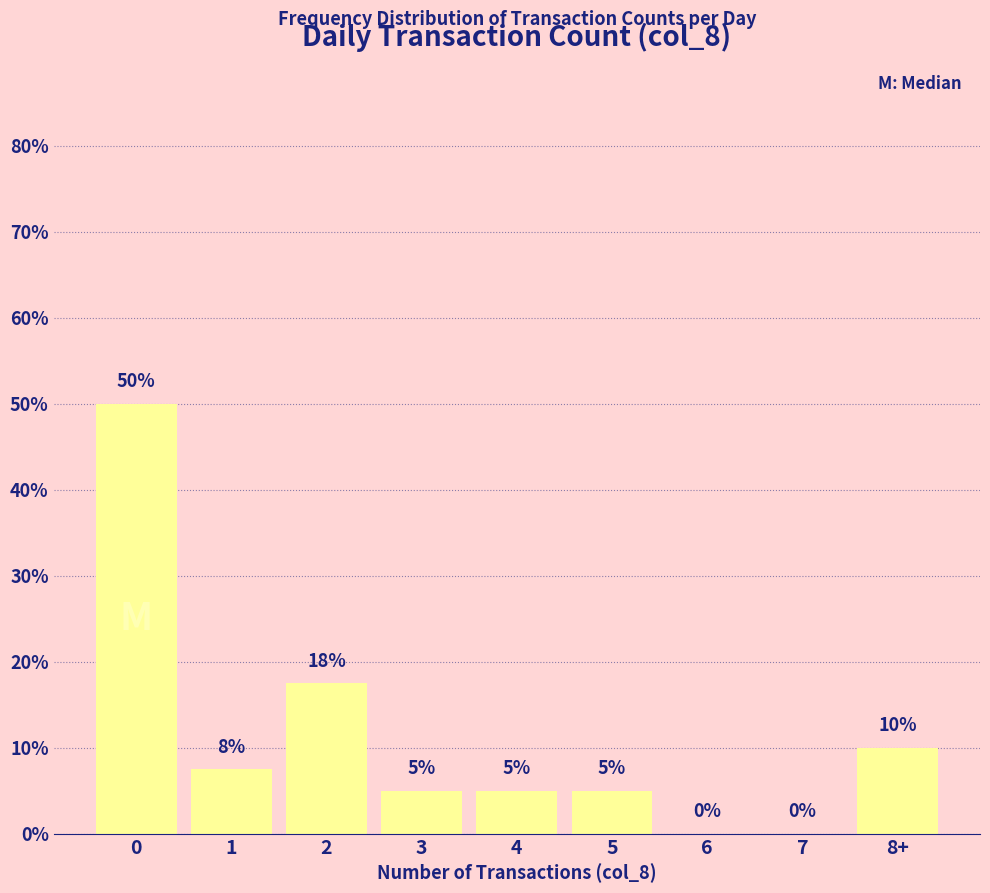

What is the change in value from 2 to 6?

-17.5